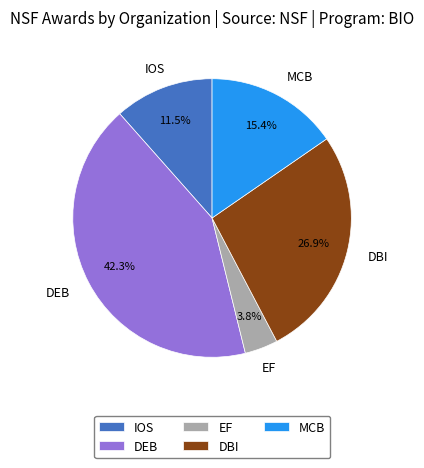

The DEB slice represents 42% of the pie. True or false?

True